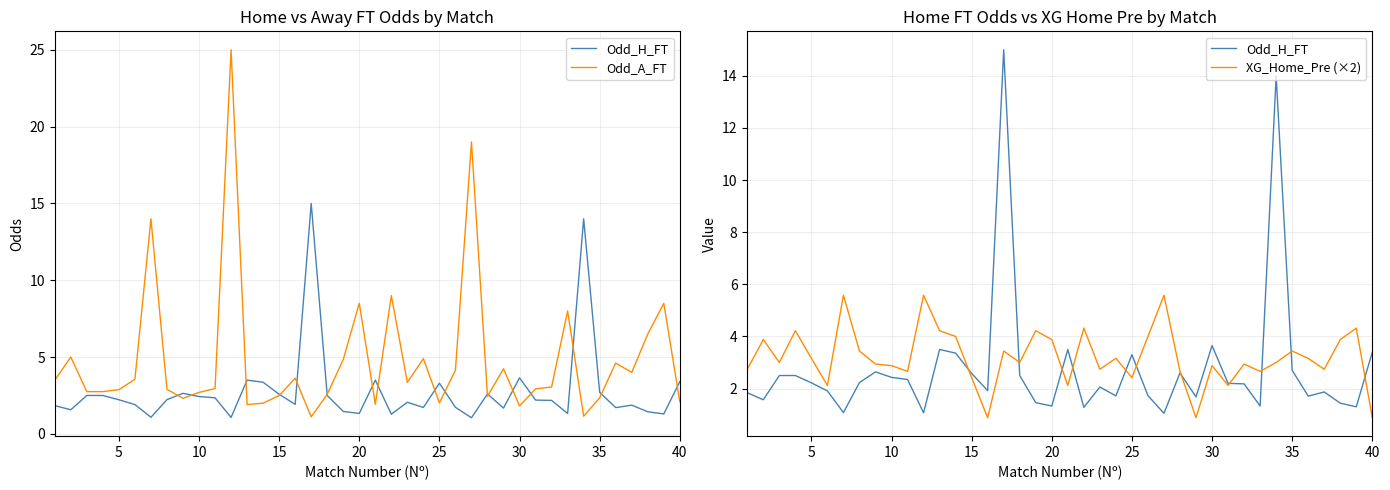

What is the value of the XG_Home_Pre (×2) point at the 6th from the left?

2.1